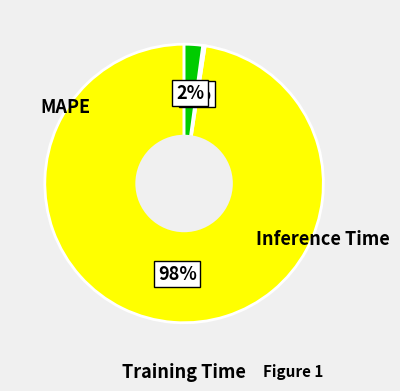

Is there any slice that represents more than half of the pie?

Yes